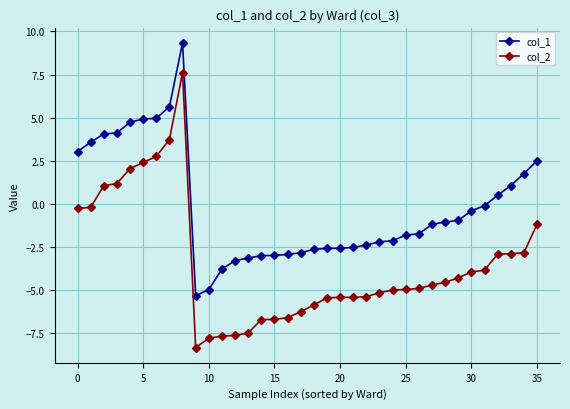

True or false: col_1 and col_2 intersect in this chart.

False